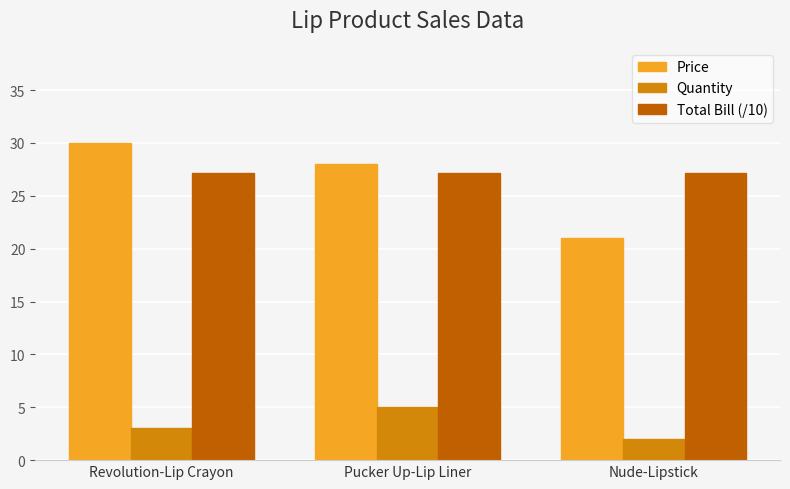

Is the value of Price at Revolution-Lip Crayon greater than the value of Total Bill (/10) at Pucker Up-Lip Liner?

Yes